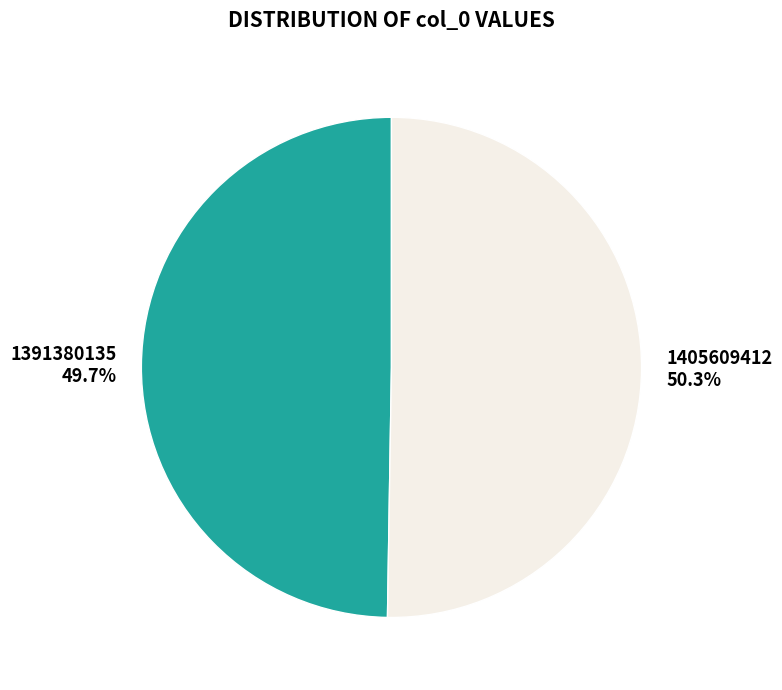

Do 1405609412 and 1391380135 together represent more than half of the pie?

Yes